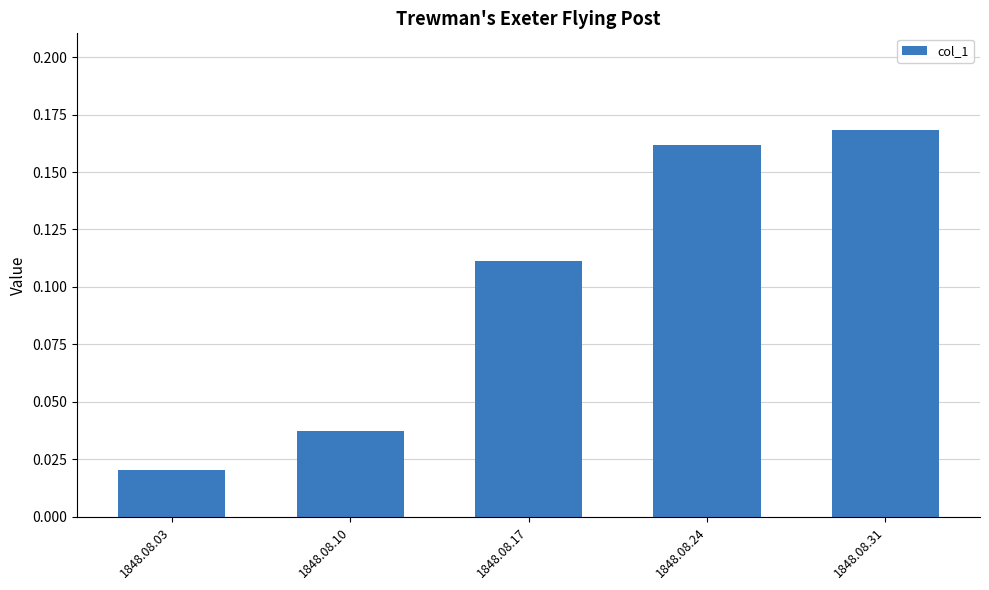

The chart shows a value of 0.1 at 1848.08.10. True or false?

False